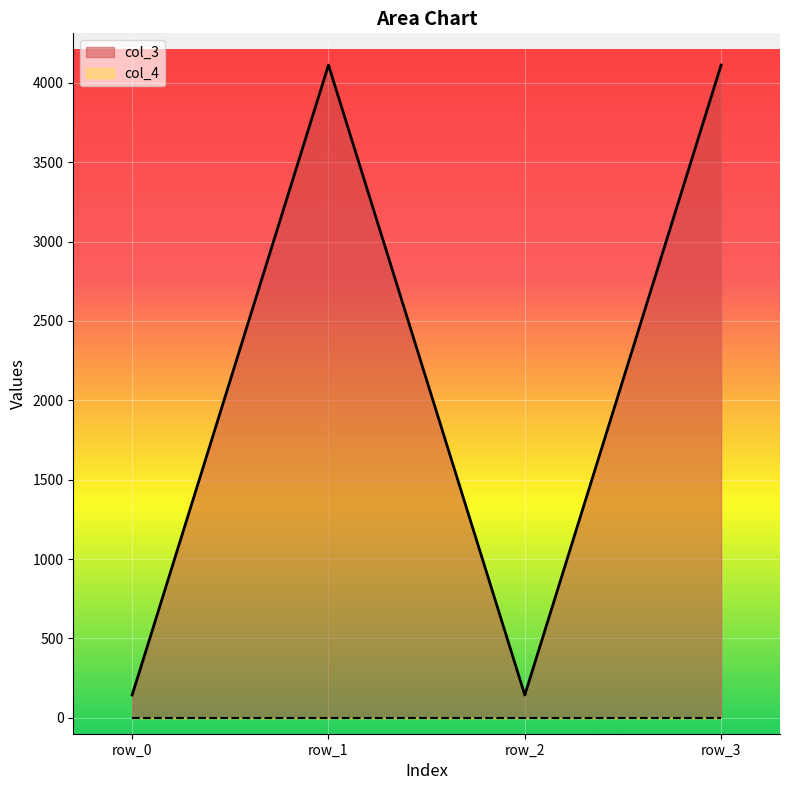

What is the change in value from row_0 to row_1?

+3968